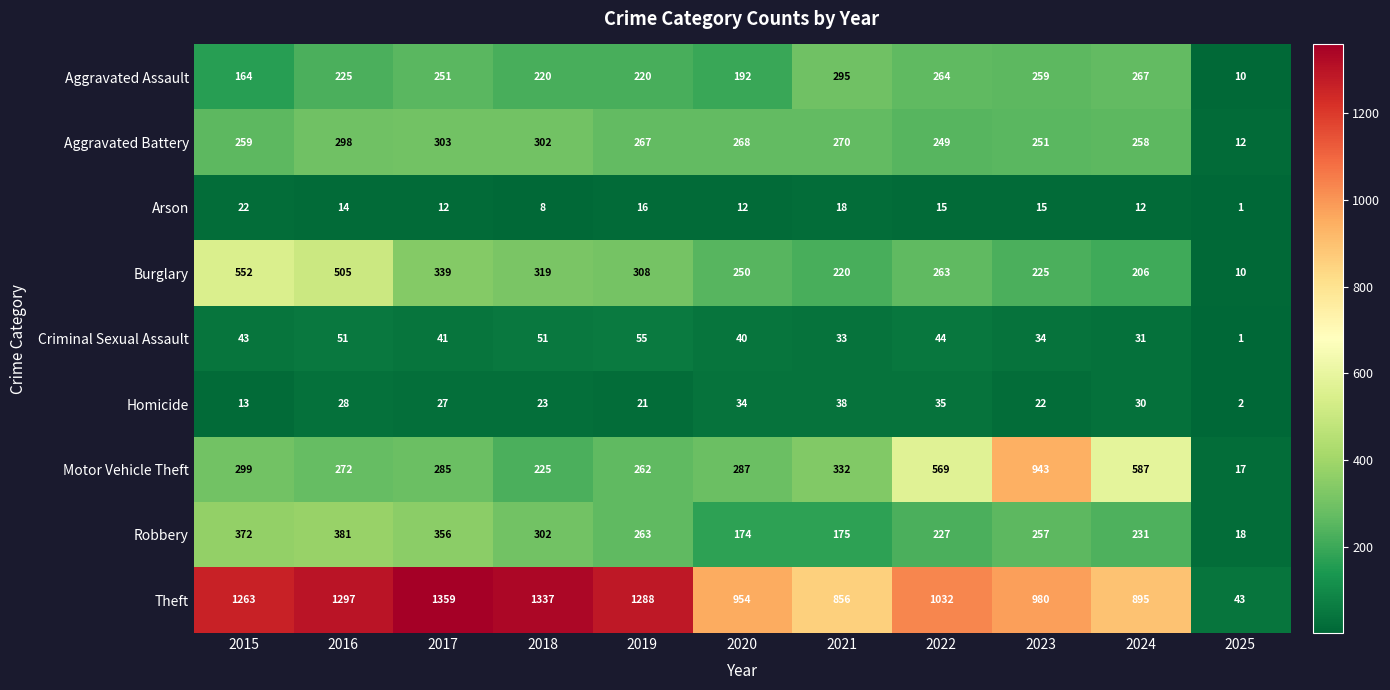

Count the number of categories in the chart.

11